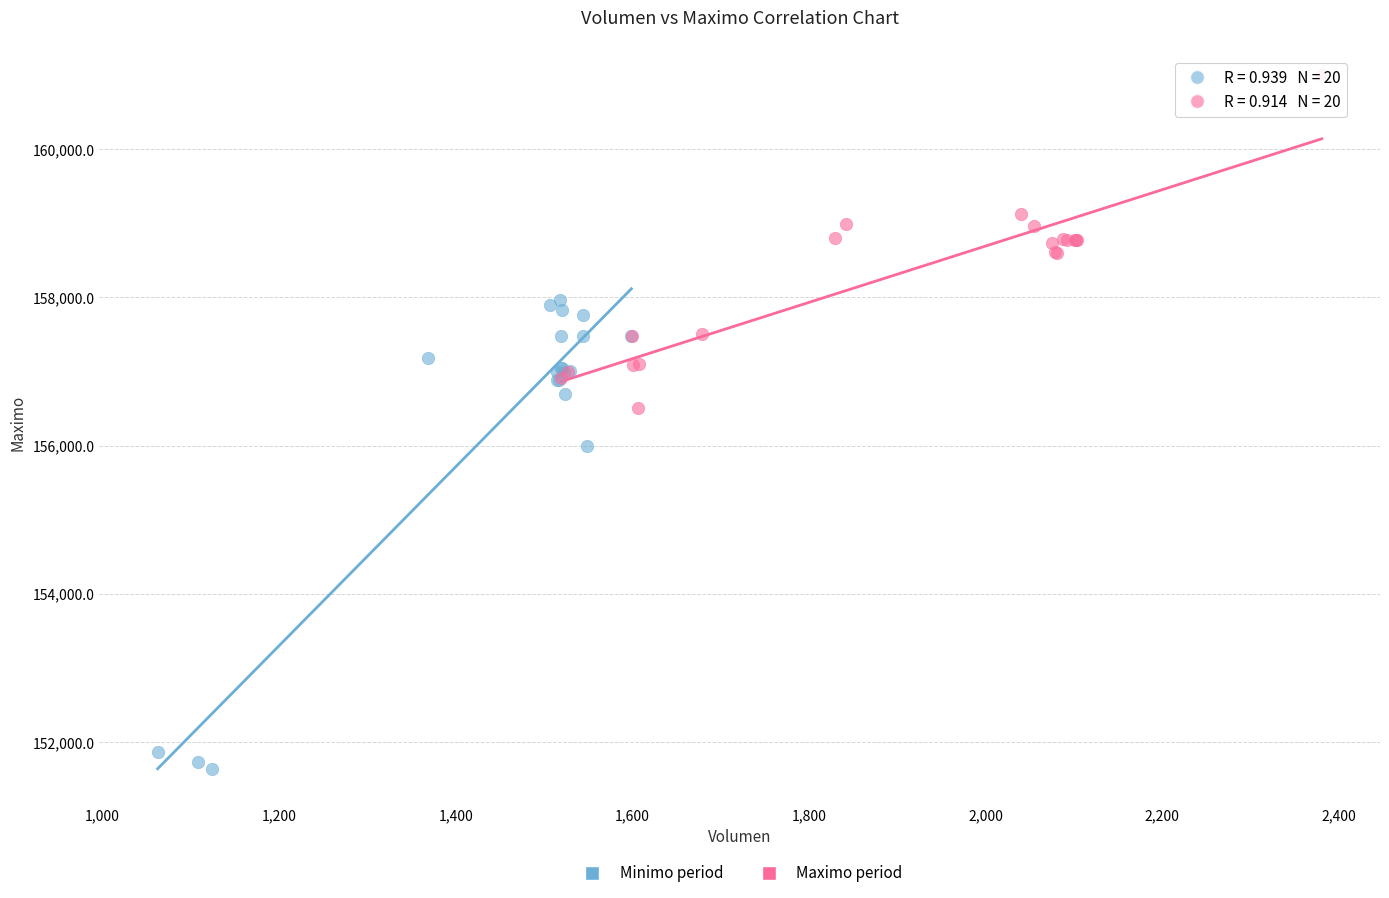

Which series contains the lowest Y value?

Minimo period